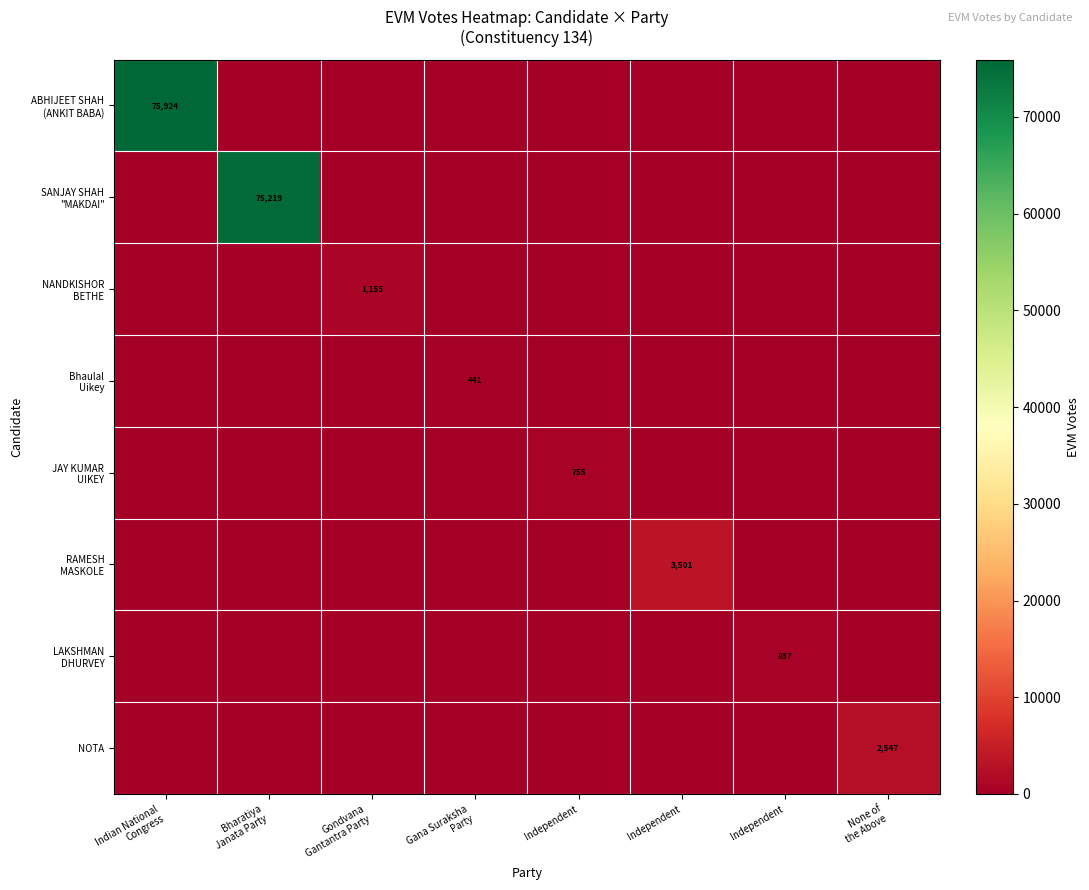

Which series has the largest total across all categories?

ABHIJEET SHAH (ANKIT BABA)